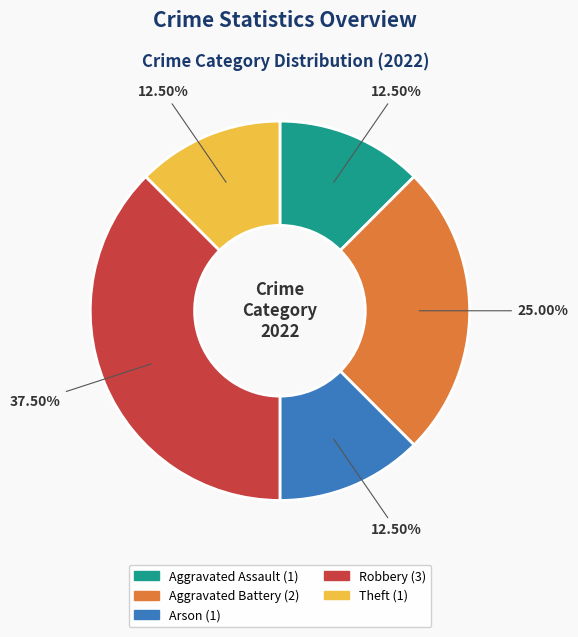

True or false: Theft accounts for 19% of the total.

False